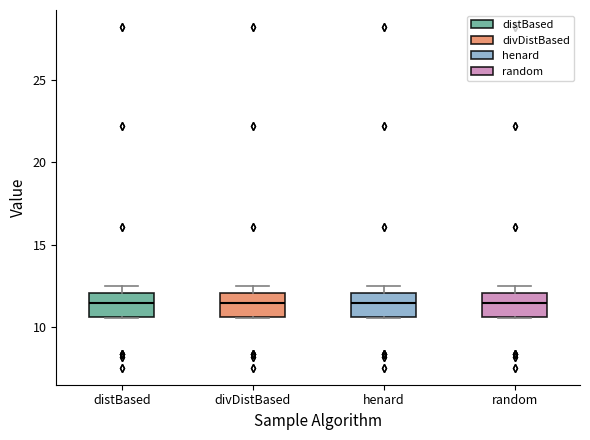

Where is the lower edge of the box for divDistBased on the y-axis? The values are not printed on the chart, so give them approximately, as read against the axis.

10.5